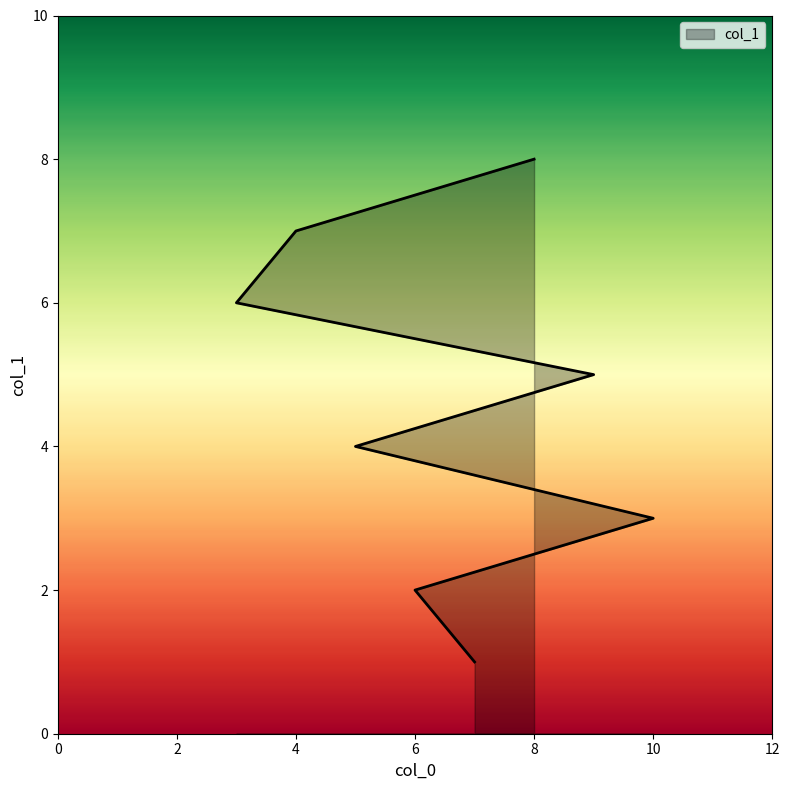

What position from the left is 6?

2